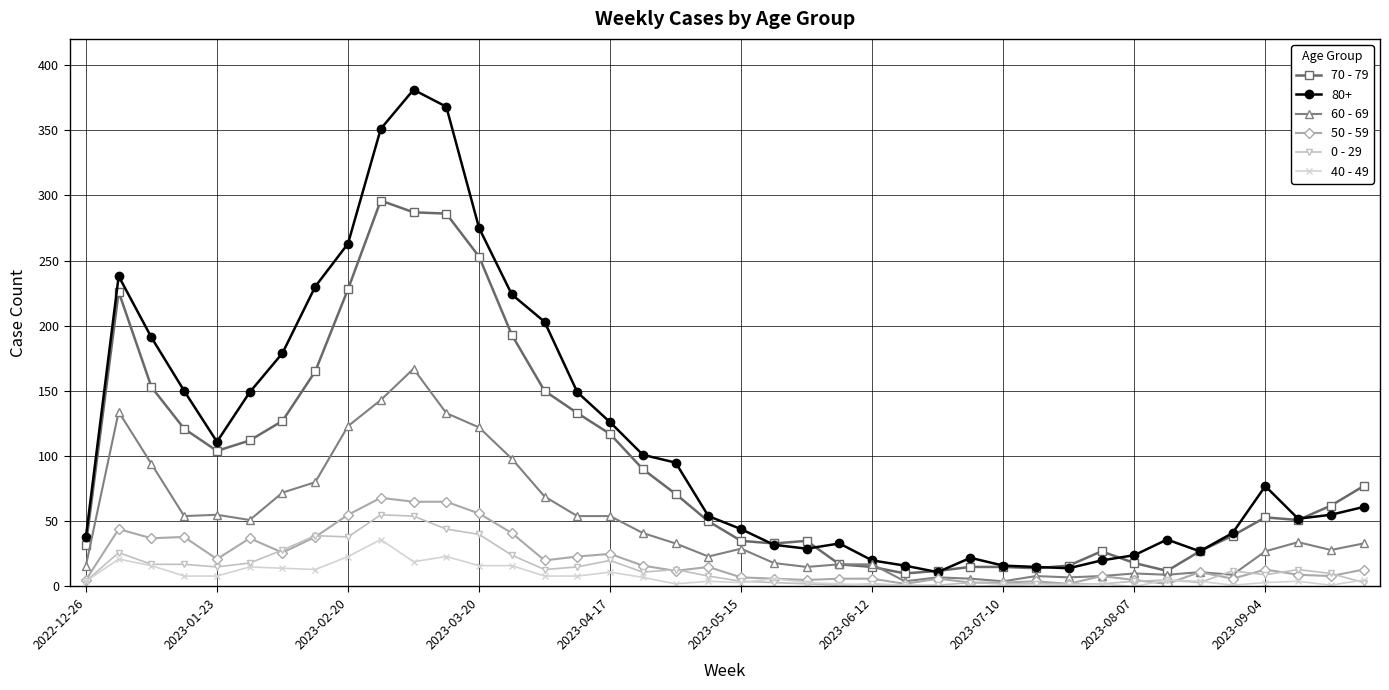

What is the difference between the second highest and second lowest values in the 60 - 69 series?

139